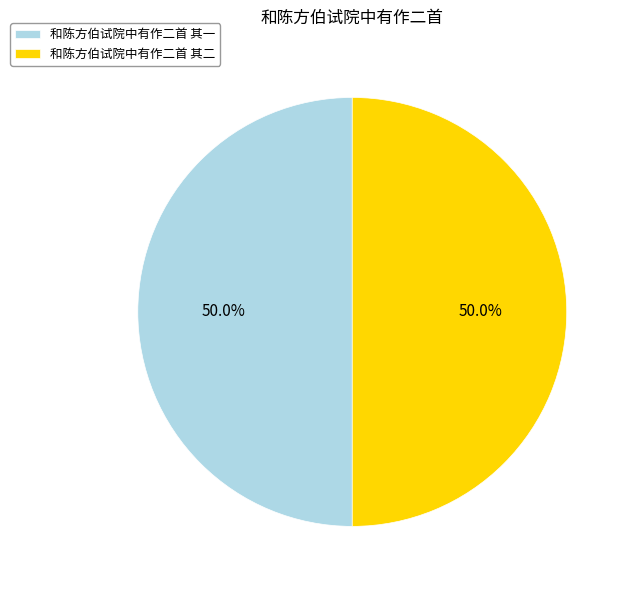

Approximately how many times larger is the value at 和陈方伯试院中有作二首 其二 compared to 和陈方伯试院中有作二首 其一?

1.0